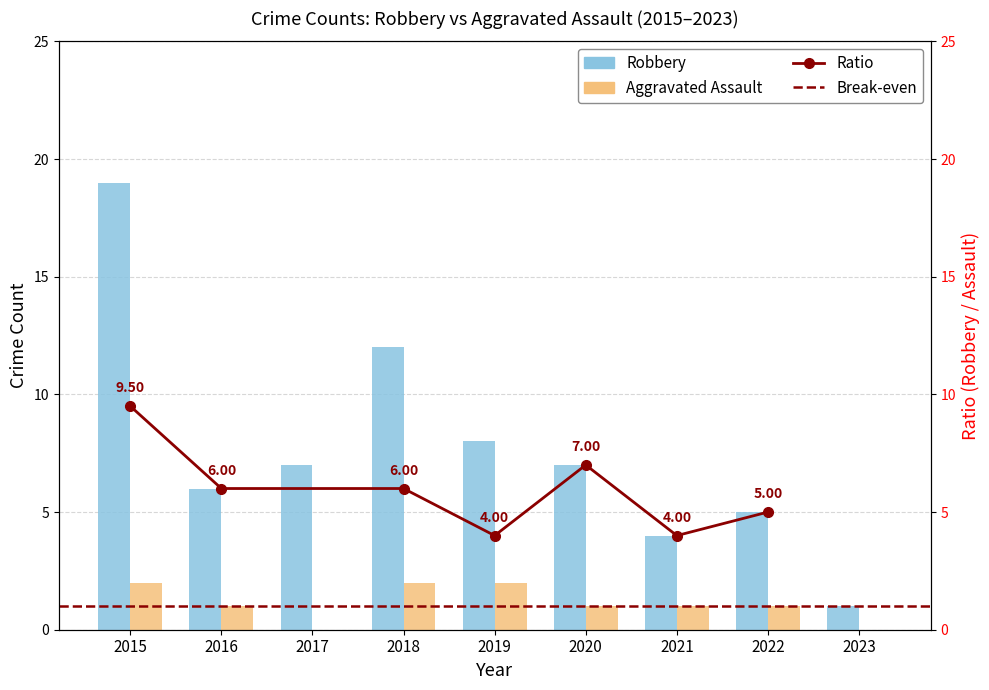

What is the value of the Aggravated Assault bar at the 4th from the left?

2